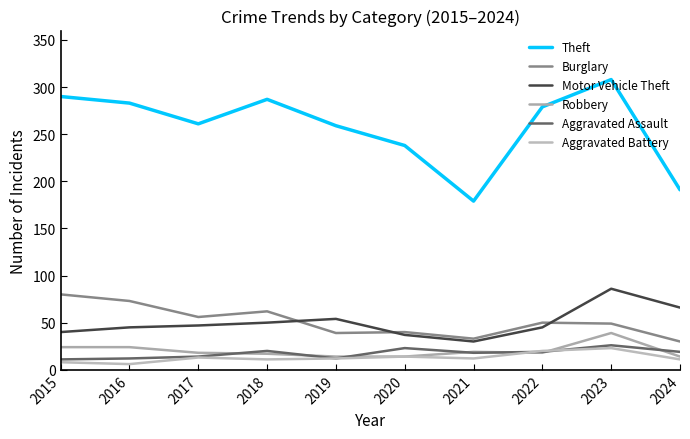

Is the value of Theft at 2016 greater than the value of Aggravated Assault at 2021?

Yes